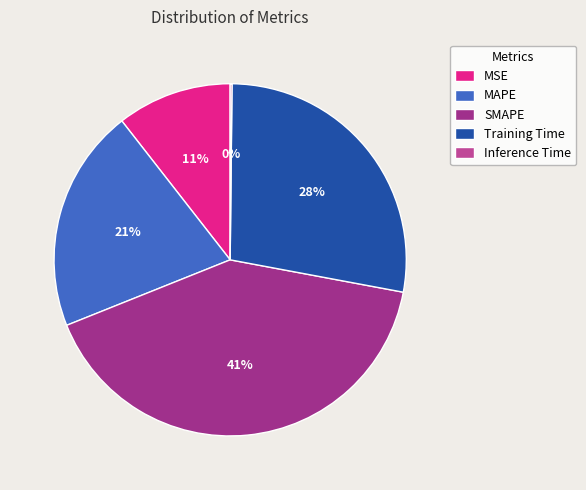

Does SMAPE account for over 50% of the chart?

No